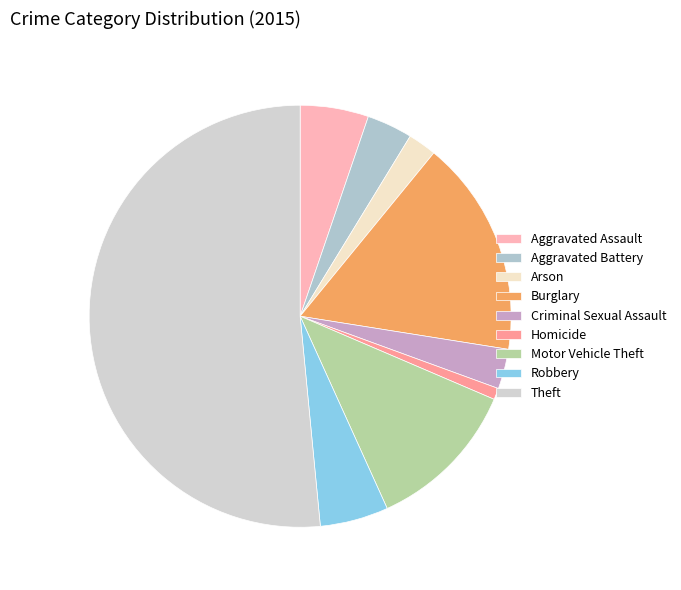

To the nearest percent, what is the difference between the Homicide and Motor Vehicle Theft slice percentages?

11%